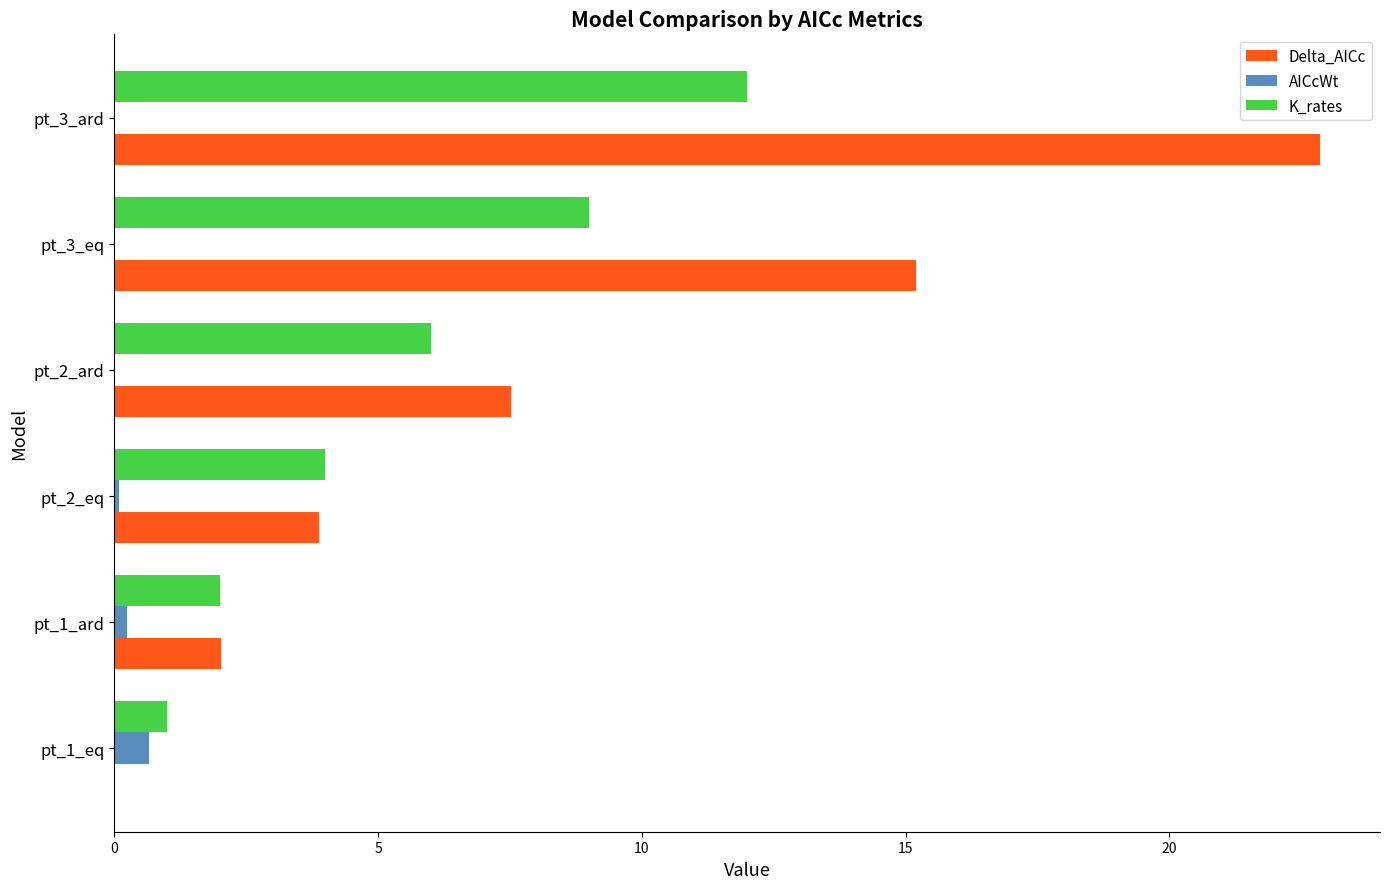

Is it true that K_rates equals 12.0 at pt_3_ard?

True